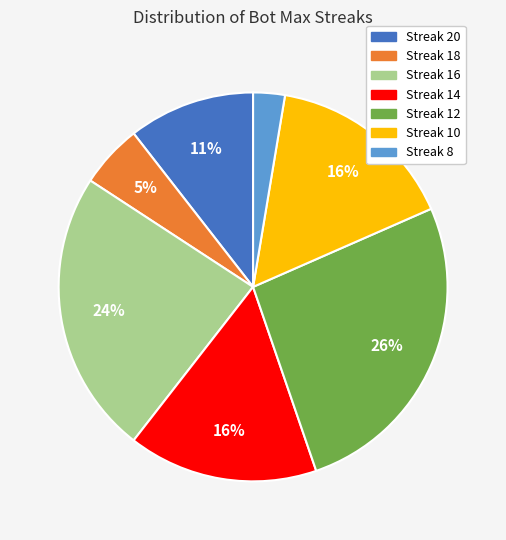

Count the number of slices in the pie.

7